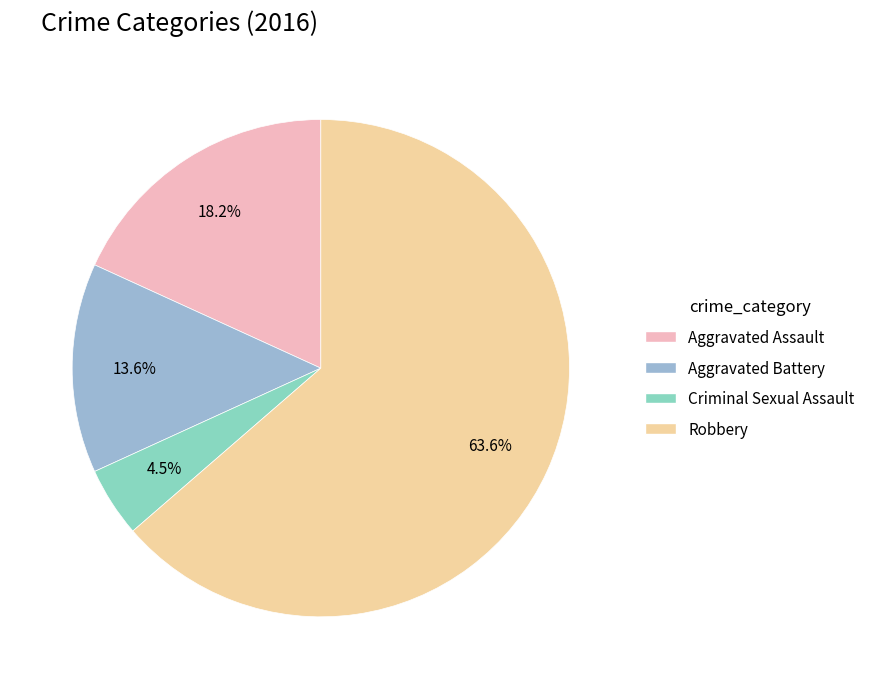

Is there a majority slice in this chart?

Yes